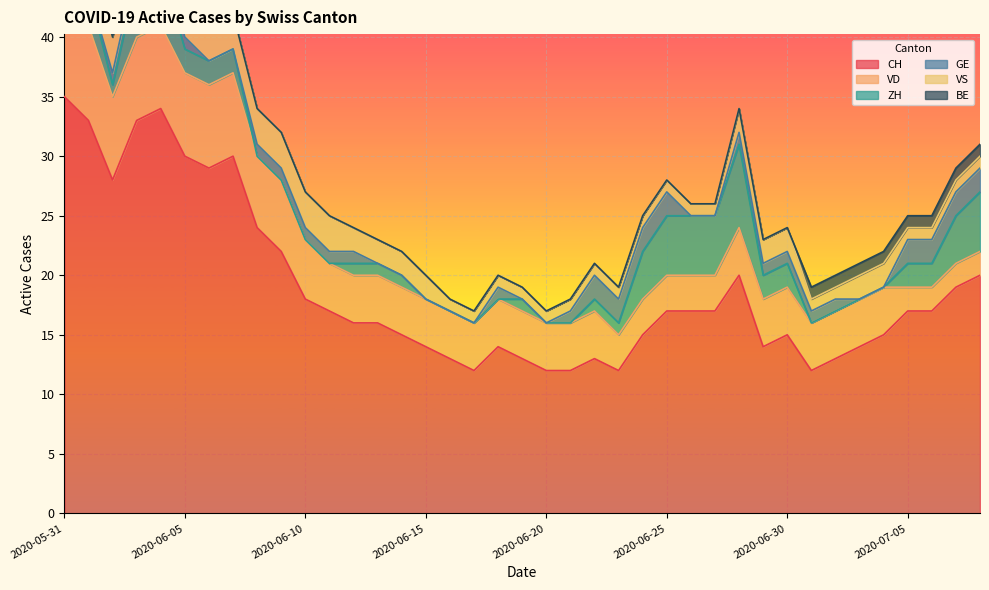

Reading left to right, transcribe all the data shown in this chart.

CH: 2020-05-31=35	2020-06-01=33	2020-06-02=28	2020-06-03=33	2020-06-04=34	2020-06-05=30	2020-06-06=29	2020-06-07=30	2020-06-08=24	2020-06-09=22	2020-06-10=18	2020-06-11=17	2020-06-12=16	2020-06-13=16	2020-06-14=15	2020-06-15=14	2020-06-16=13	2020-06-17=12	2020-06-18=14	2020-06-19=13	2020-06-20=12	2020-06-21=12	2020-06-22=13	2020-06-23=12	2020-06-24=15	2020-06-25=17	2020-06-26=17	2020-06-27=17	2020-06-28=20	2020-06-29=14	2020-06-30=15	2020-07-01=12	2020-07-02=13	2020-07-03=14	2020-07-04=15	2020-07-05=17	2020-07-06=17	2020-07-07=19	2020-07-08=20
VD: 2020-05-31=8	2020-06-01=8	2020-06-02=7	2020-06-03=7	2020-06-04=7	2020-06-05=7	2020-06-06=7	2020-06-07=7	2020-06-08=6	2020-06-09=6	2020-06-10=5	2020-06-11=4	2020-06-12=4	2020-06-13=4	2020-06-14=4	2020-06-15=4	2020-06-16=4	2020-06-17=4	2020-06-18=4	2020-06-19=4	2020-06-20=4	2020-06-21=4	2020-06-22=4	2020-06-23=3	2020-06-24=3	2020-06-25=3	2020-06-26=3	2020-06-27=3	2020-06-28=4	2020-06-29=4	2020-06-30=4	2020-07-01=4	2020-07-02=4	2020-07-03=4	2020-07-04=4	2020-07-05=2	2020-07-06=2	2020-07-07=2	2020-07-08=2
ZH: 2020-05-31=3	2020-06-01=3	2020-06-02=1	2020-06-03=5	2020-06-04=5	2020-06-05=2	2020-06-06=2	2020-06-07=2	2020-06-08=0	2020-06-09=0	2020-06-10=0	2020-06-11=0	2020-06-12=1	2020-06-13=1	2020-06-14=1	2020-06-15=0	2020-06-16=0	2020-06-17=0	2020-06-18=0	2020-06-19=1	2020-06-20=0	2020-06-21=0	2020-06-22=1	2020-06-23=1	2020-06-24=4	2020-06-25=5	2020-06-26=5	2020-06-27=5	2020-06-28=7	2020-06-29=2	2020-06-30=2	2020-07-01=0	2020-07-02=0	2020-07-03=0	2020-07-04=0	2020-07-05=2	2020-07-06=2	2020-07-07=4	2020-07-08=5
GE: 2020-05-31=0	2020-06-01=0	2020-06-02=1	2020-06-03=1	2020-06-04=1	2020-06-05=1	2020-06-06=0	2020-06-07=0	2020-06-08=1	2020-06-09=1	2020-06-10=1	2020-06-11=1	2020-06-12=1	2020-06-13=0	2020-06-14=0	2020-06-15=0	2020-06-16=0	2020-06-17=0	2020-06-18=1	2020-06-19=0	2020-06-20=0	2020-06-21=1	2020-06-22=2	2020-06-23=2	2020-06-24=2	2020-06-25=2	2020-06-26=0	2020-06-27=0	2020-06-28=1	2020-06-29=1	2020-06-30=1	2020-07-01=1	2020-07-02=1	2020-07-03=0	2020-07-04=0	2020-07-05=2	2020-07-06=2	2020-07-07=2	2020-07-08=2
VS: 2020-05-31=5	2020-06-01=3	2020-06-02=3	2020-06-03=3	2020-06-04=3	2020-06-05=3	2020-06-06=3	2020-06-07=3	2020-06-08=3	2020-06-09=3	2020-06-10=3	2020-06-11=3	2020-06-12=2	2020-06-13=2	2020-06-14=2	2020-06-15=2	2020-06-16=1	2020-06-17=1	2020-06-18=1	2020-06-19=1	2020-06-20=1	2020-06-21=1	2020-06-22=1	2020-06-23=1	2020-06-24=1	2020-06-25=1	2020-06-26=1	2020-06-27=1	2020-06-28=2	2020-06-29=2	2020-06-30=2	2020-07-01=1	2020-07-02=1	2020-07-03=2	2020-07-04=2	2020-07-05=1	2020-07-06=1	2020-07-07=1	2020-07-08=1
BE: 2020-05-31=1	2020-06-01=1	2020-06-02=0	2020-06-03=0	2020-06-04=0	2020-06-05=0	2020-06-06=0	2020-06-07=0	2020-06-08=0	2020-06-09=0	2020-06-10=0	2020-06-11=0	2020-06-12=0	2020-06-13=0	2020-06-14=0	2020-06-15=0	2020-06-16=0	2020-06-17=0	2020-06-18=0	2020-06-19=0	2020-06-20=0	2020-06-21=0	2020-06-22=0	2020-06-23=0	2020-06-24=0	2020-06-25=0	2020-06-26=0	2020-06-27=0	2020-06-28=0	2020-06-29=0	2020-06-30=0	2020-07-01=1	2020-07-02=1	2020-07-03=1	2020-07-04=1	2020-07-05=1	2020-07-06=1	2020-07-07=1	2020-07-08=1